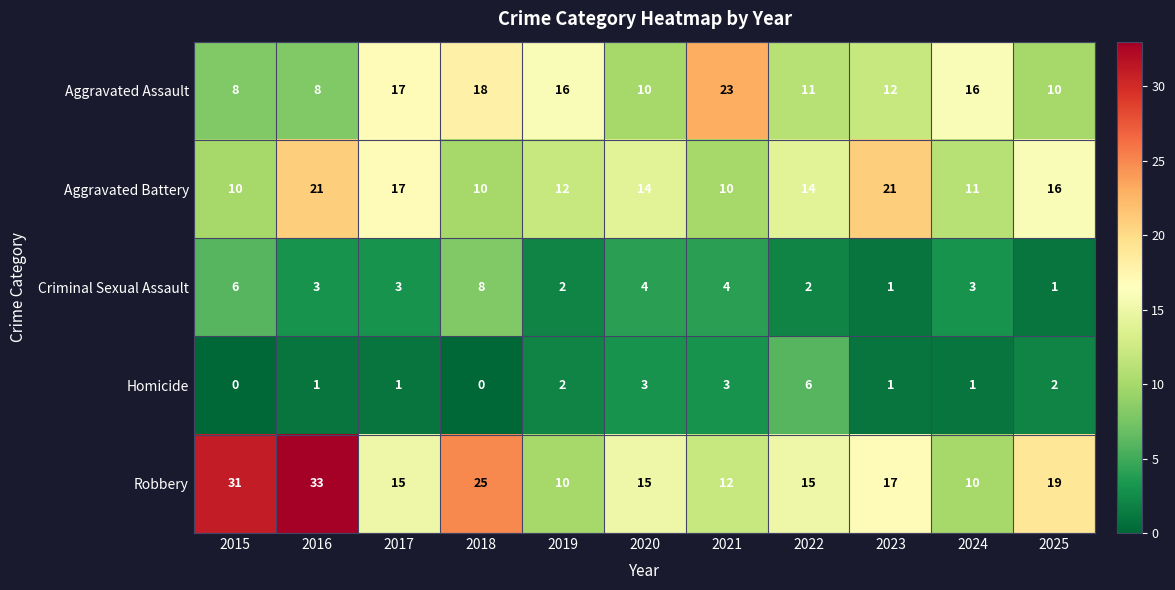

At which category is the sum across all series the highest?

2016